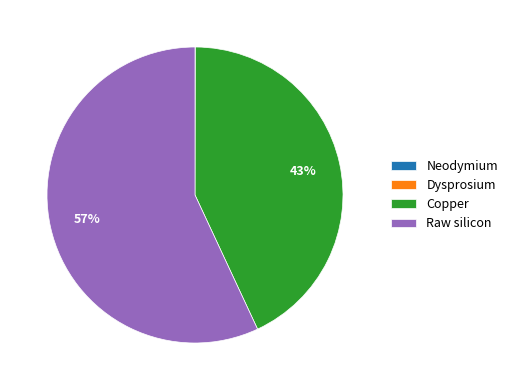

Is it true that Copper is 32% of the pie?

False